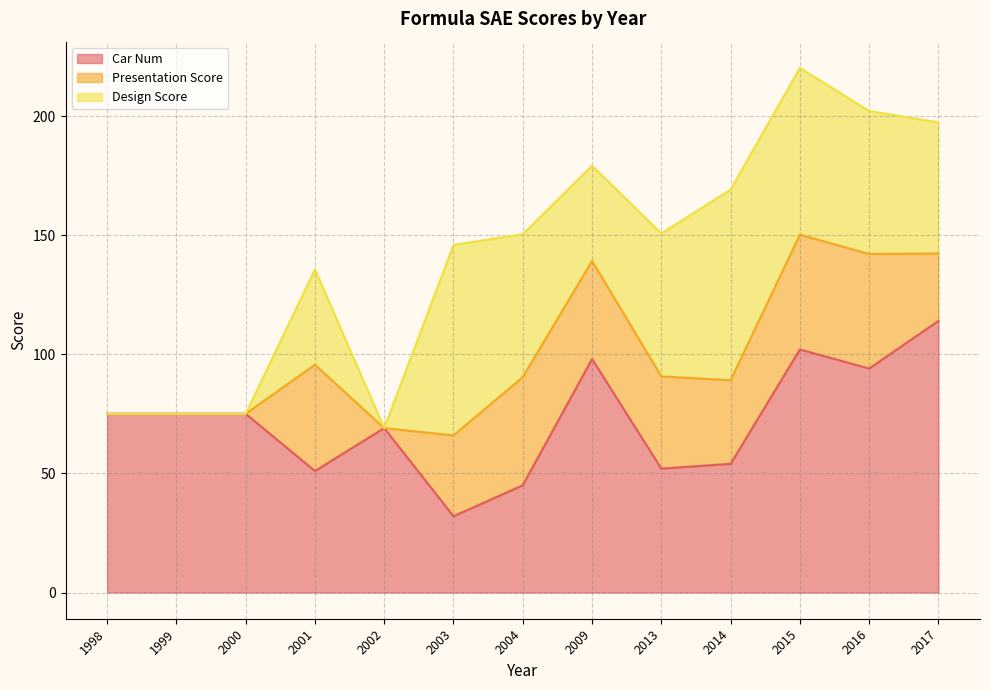

Which series has the largest total across all categories?

Car Num